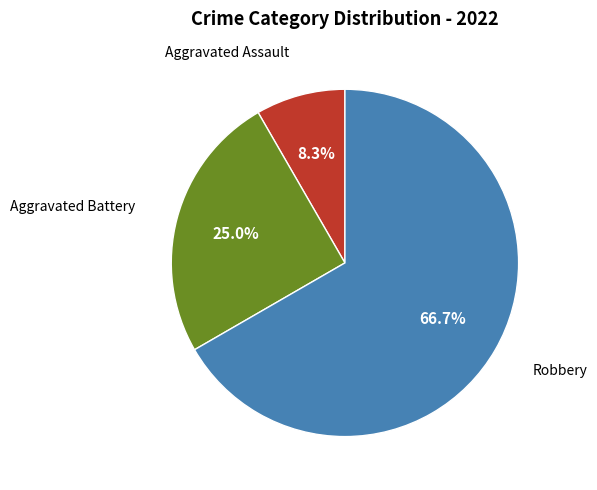

Which slice is the largest?

Robbery